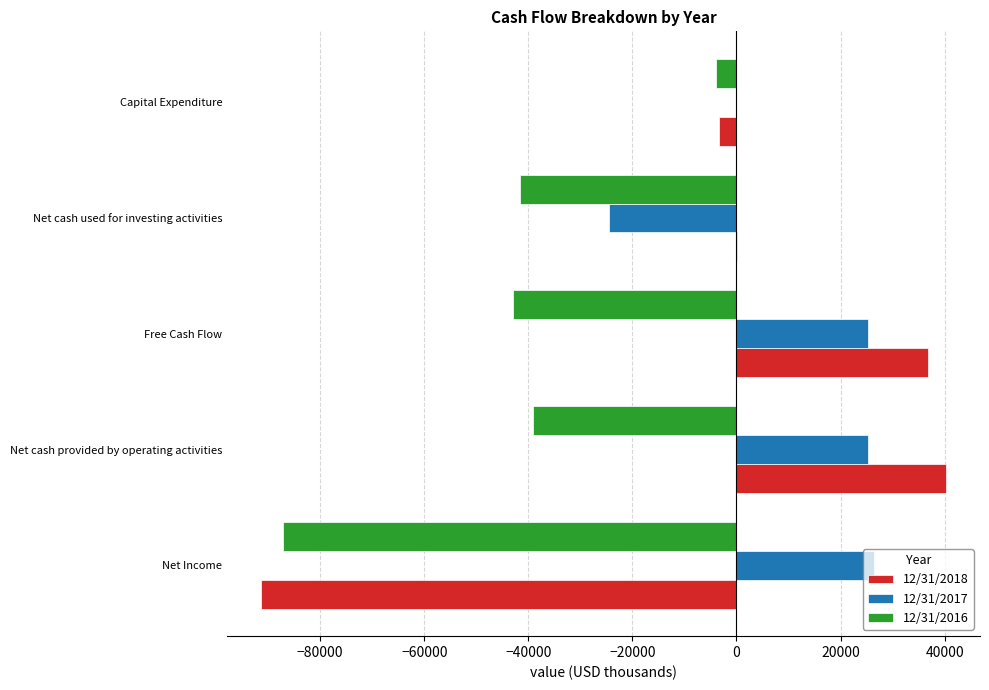

What are all the series names shown in the legend?

12/31/2018, 12/31/2017, 12/31/2016